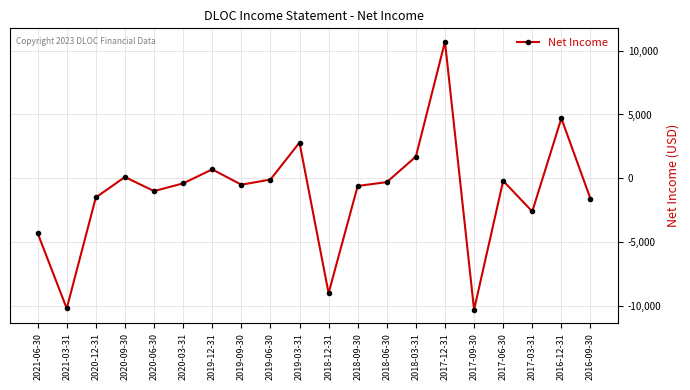

Which label corresponds to the largest value in the chart?

2017-12-31